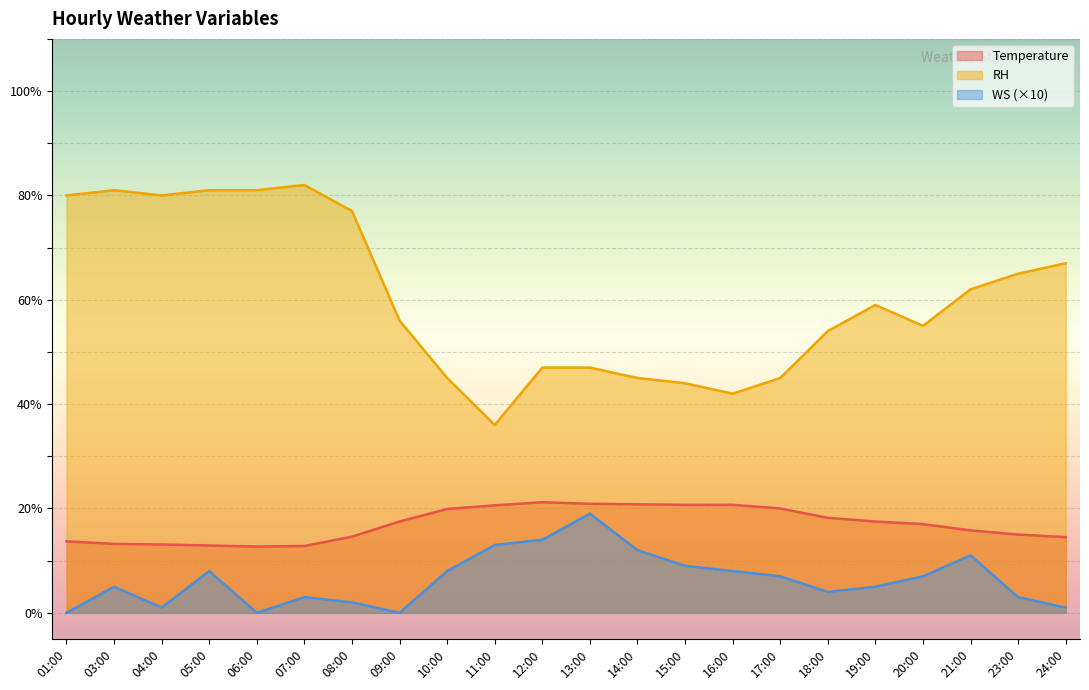

What is the sum of the WS values at 15:00 and 12:00?

23.0